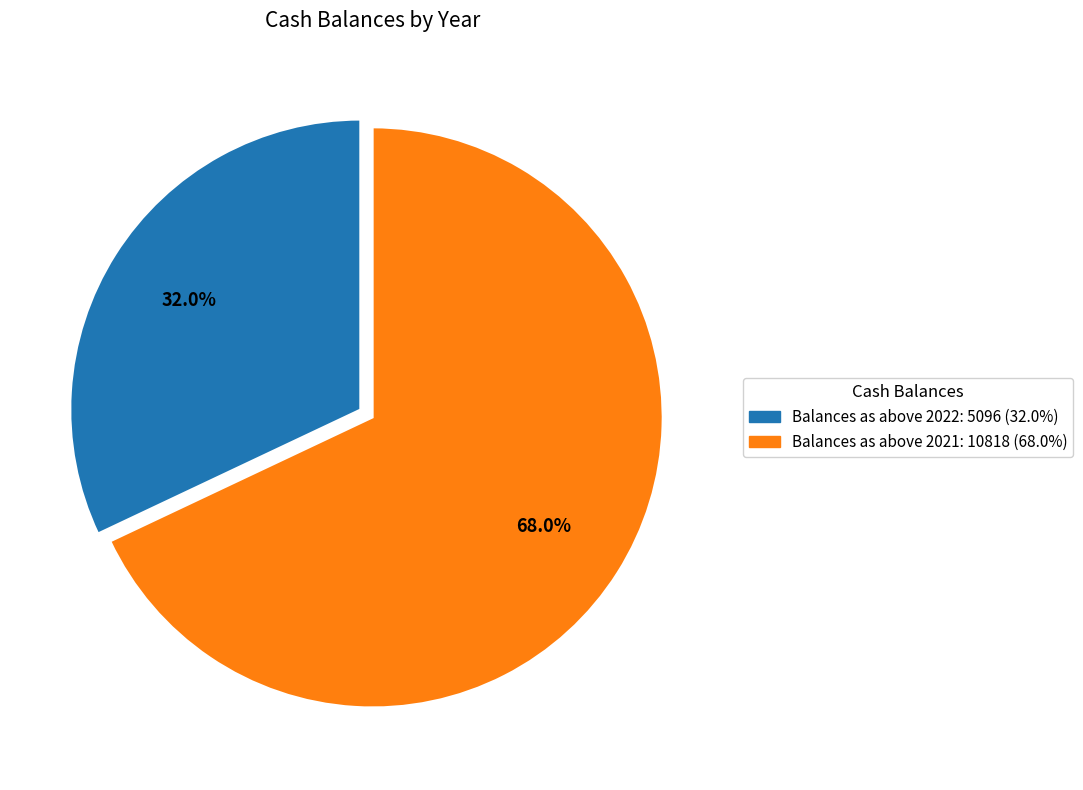

Which category has the smallest portion of the pie?

Balances as above 2022